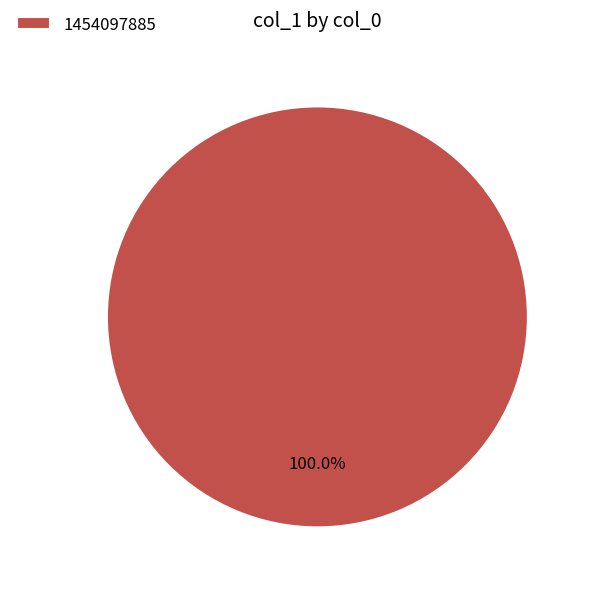

Does any single category account for the majority?

Yes